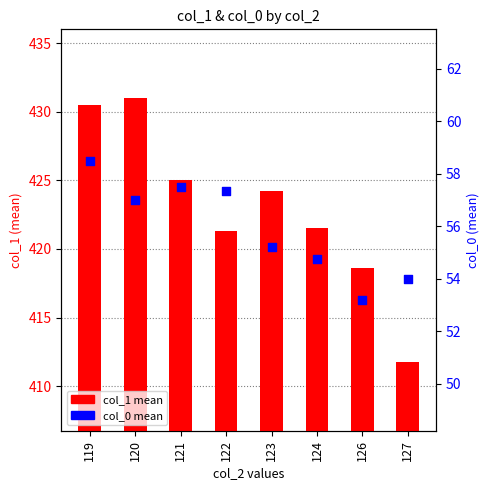

Which series has the largest total across all categories?

col_1 mean